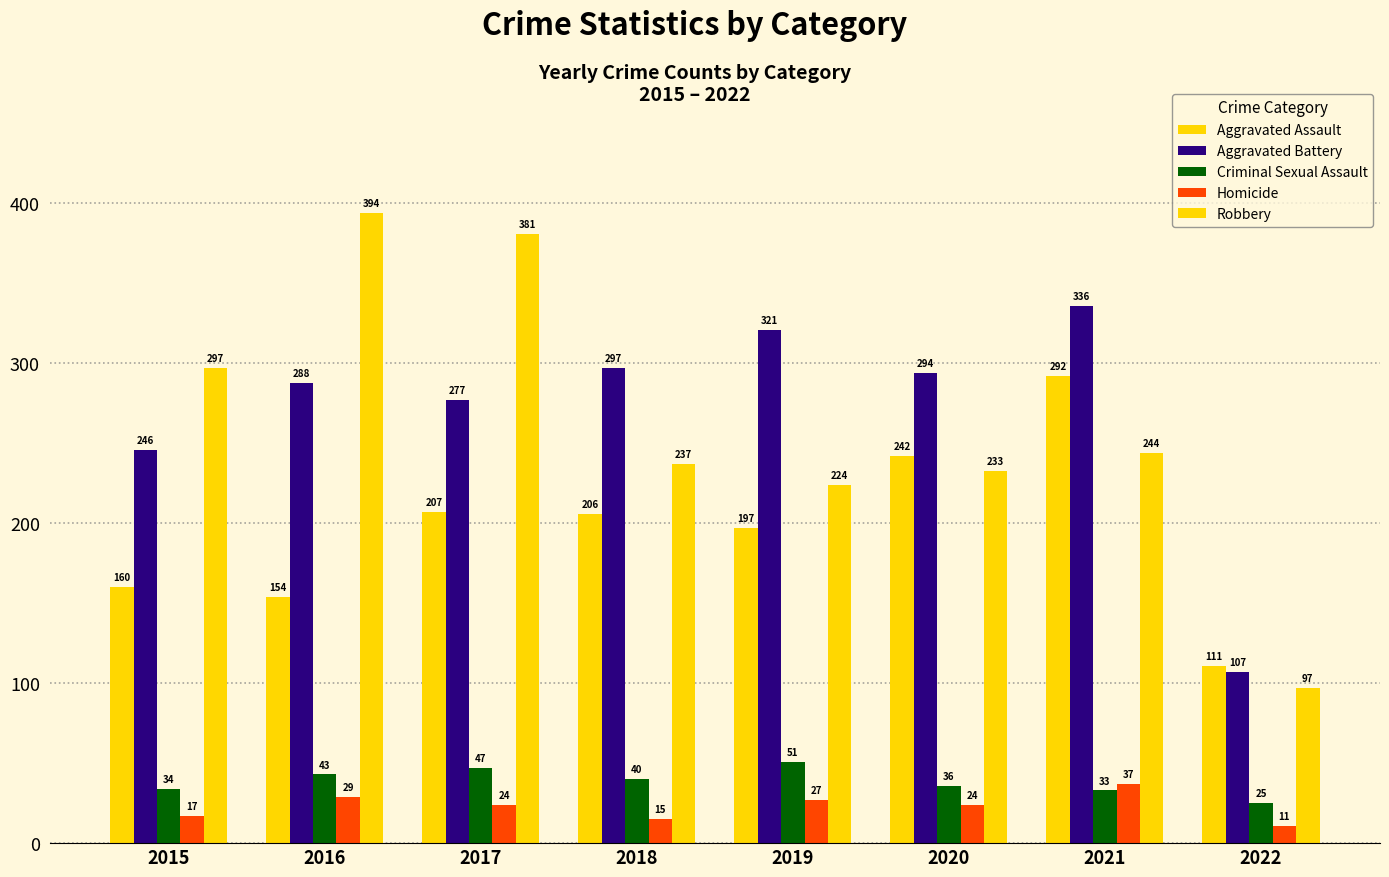

The value of Aggravated Battery at 2022 is 23. True or false?

False